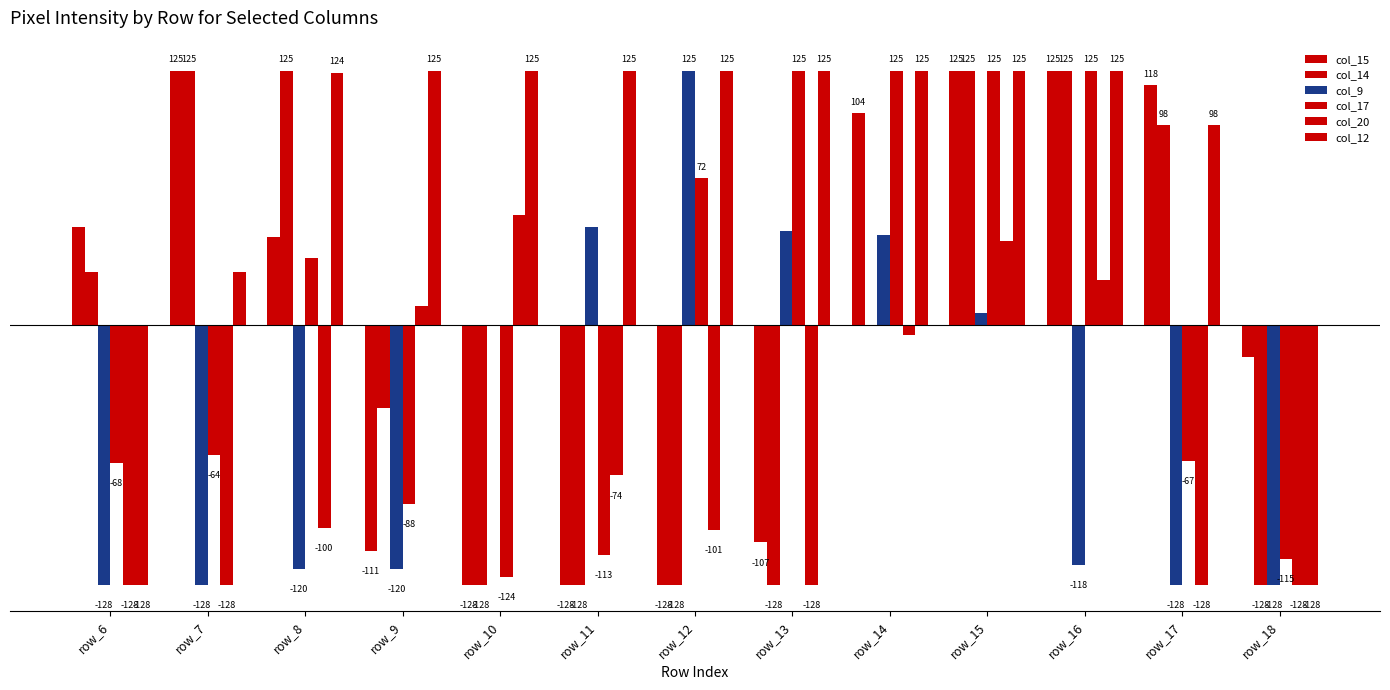

Are the bars horizontal?

No